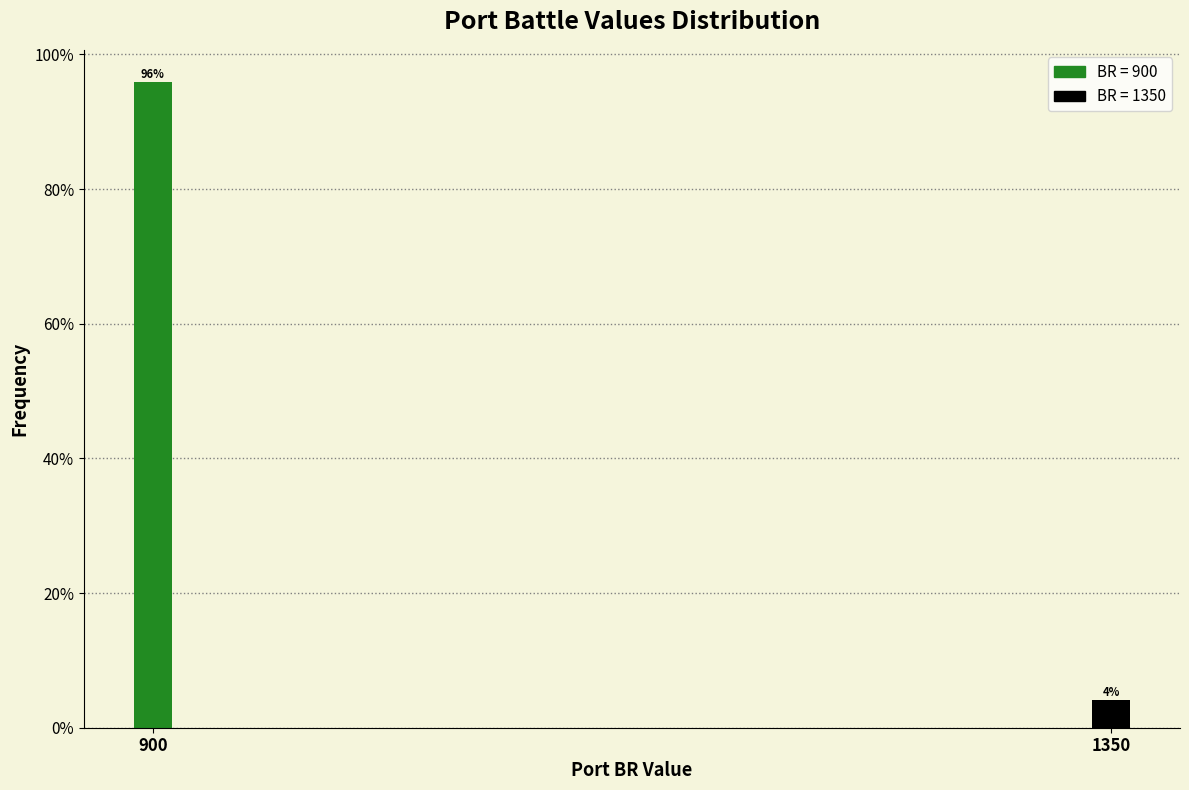

What is the value of the 1st bar from the left?

95.9